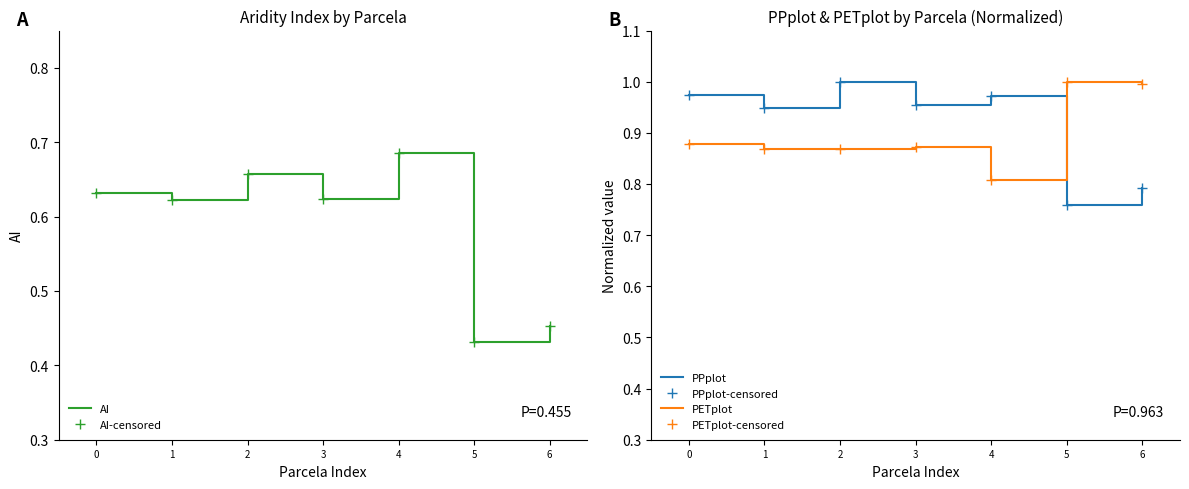

Reading right to left, extract all data points from this chart.

AI: 0.5	0.4	0.7	0.6	0.7	0.6	0.6
AI-censored: 0.5	0.4	0.7	0.6	0.7	0.6	0.6
PPplot: 0.8	0.8	1.0	1.0	1.0	0.9	1.0
PPplot-censored: 0.8	0.8	1.0	1.0	1.0	0.9	1.0
PETplot: 1.0	1.0	0.8	0.9	0.9	0.9	0.9
PETplot-censored: 1.0	1.0	0.8	0.9	0.9	0.9	0.9